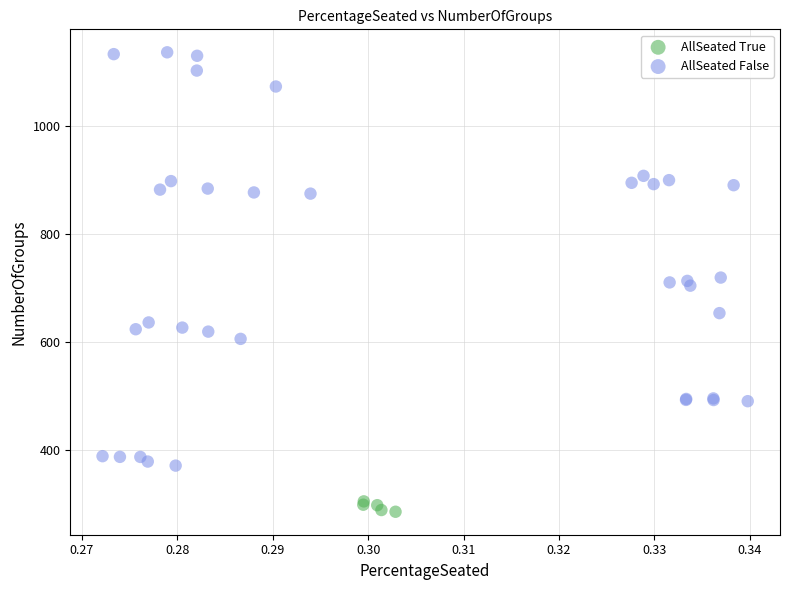

Which series has the widest spread of Y values?

AllSeated False